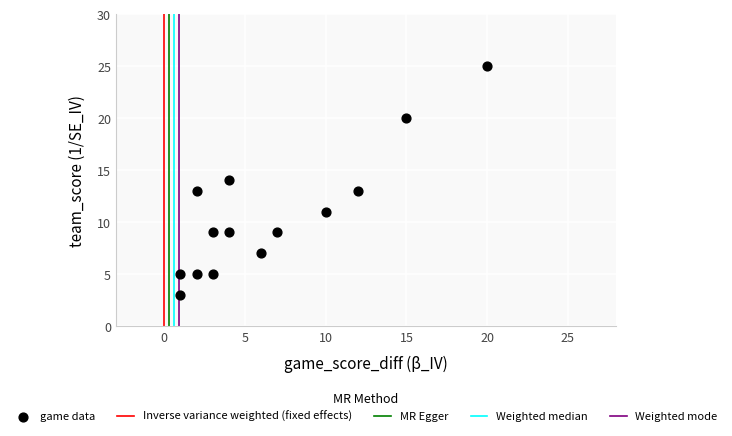

What is the range of Y values (max minus min)?

22